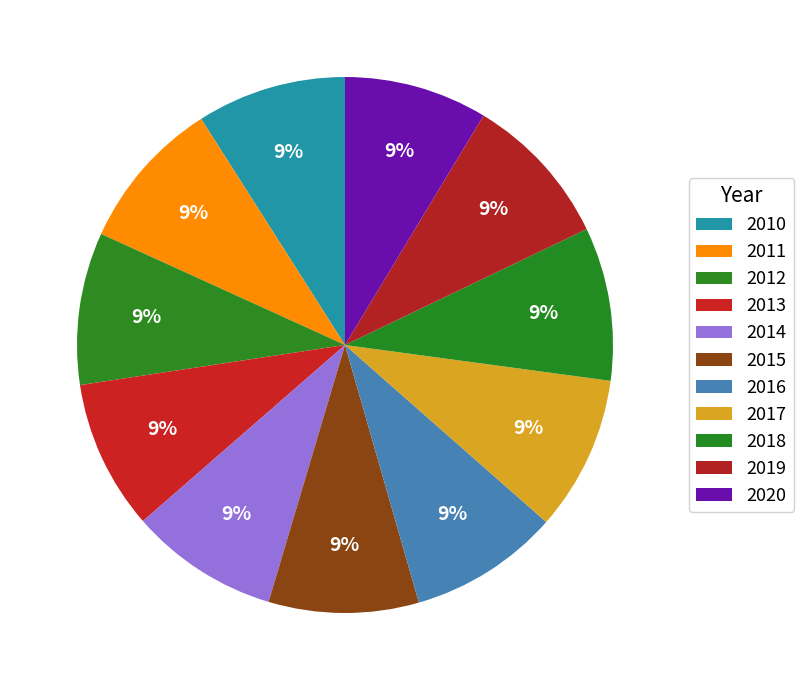

How many slices are in this pie chart?

11